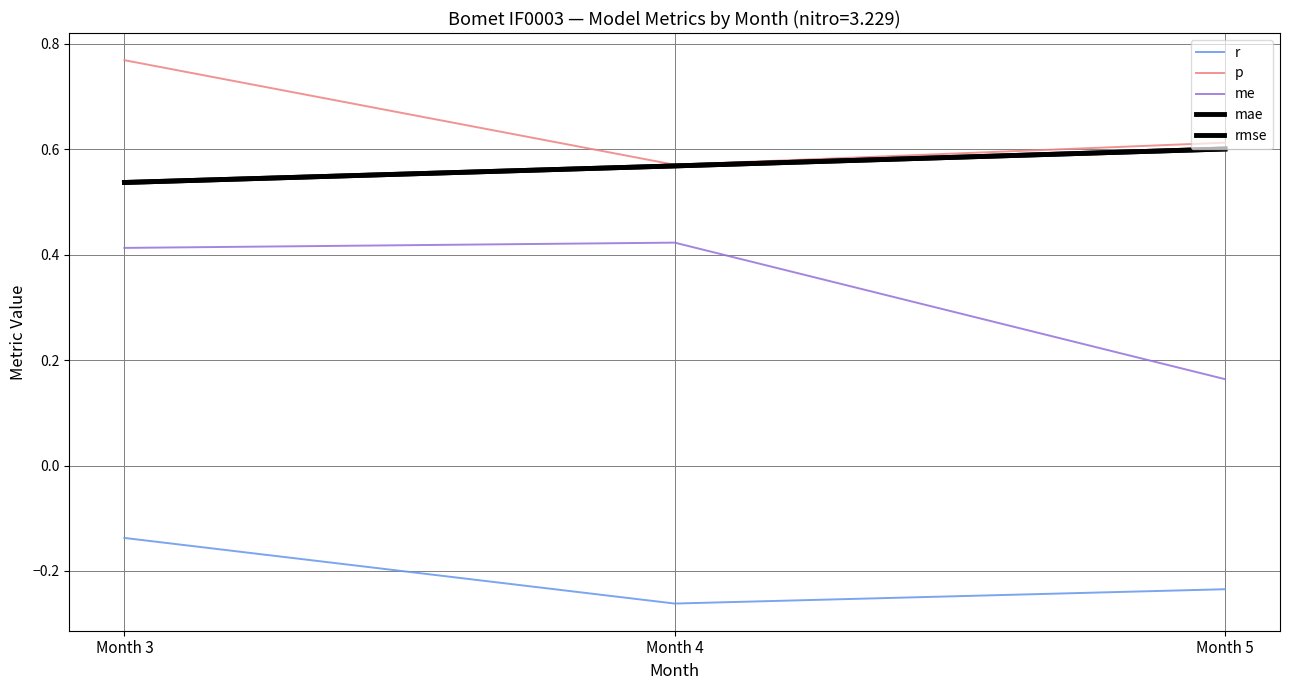

Is this an area chart (filled region under the line)?

No